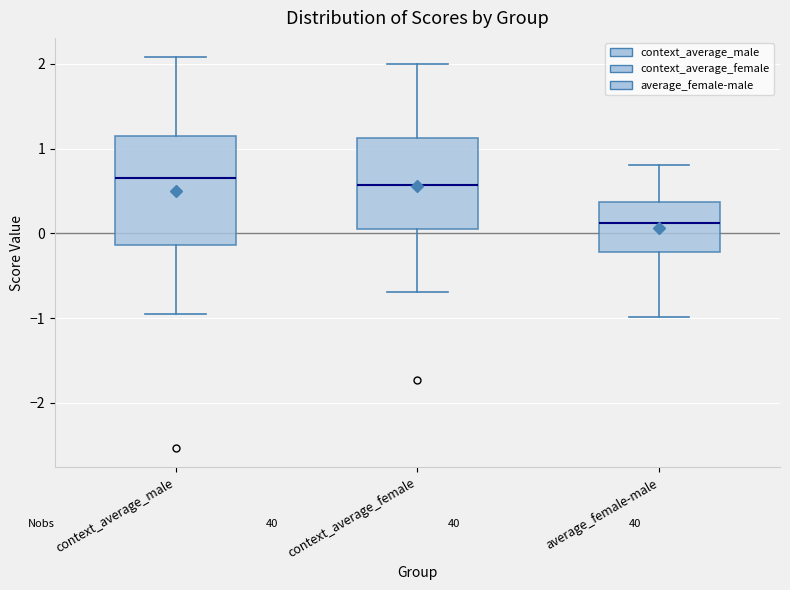

Which box is the tallest, from its lower edge to its upper edge?

context_average_male